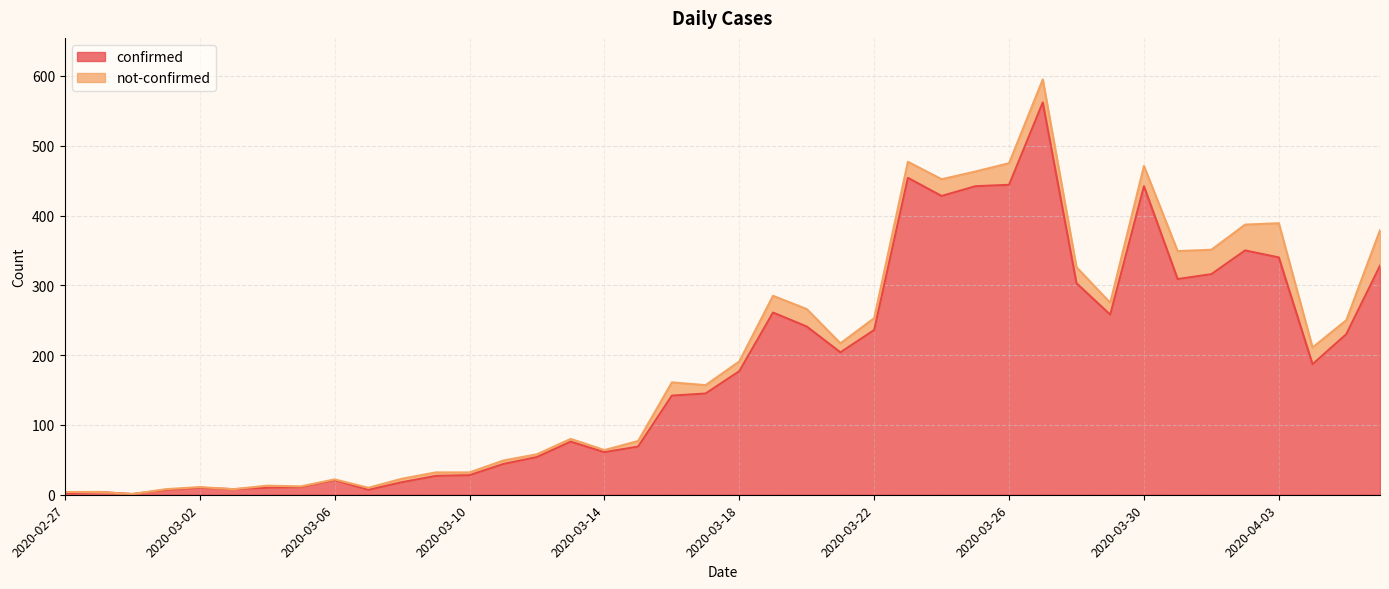

What is the maximum value shown in the chart?

562